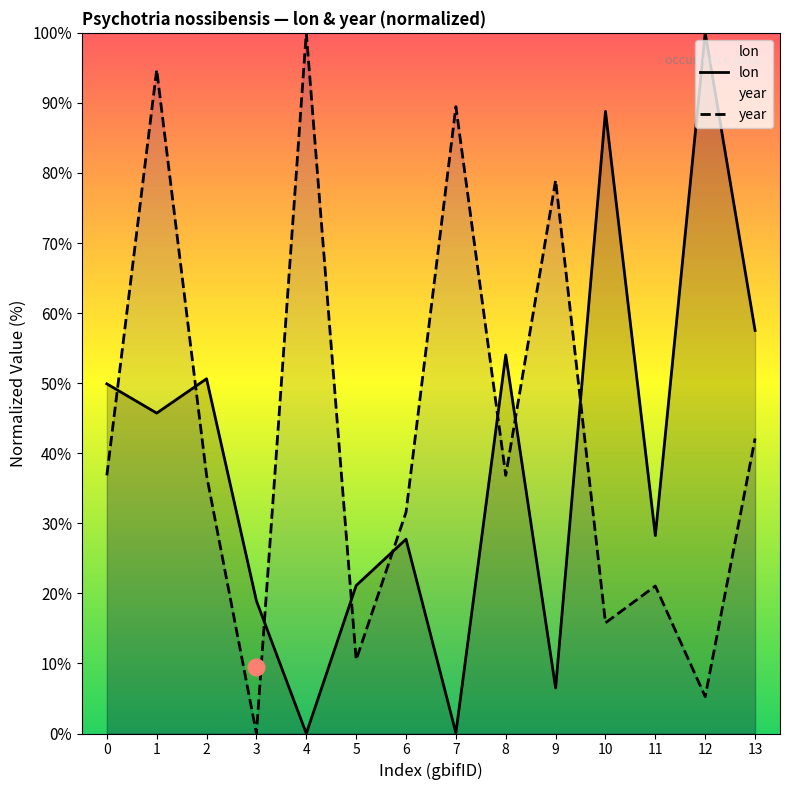

How many series are shown in this chart?

2